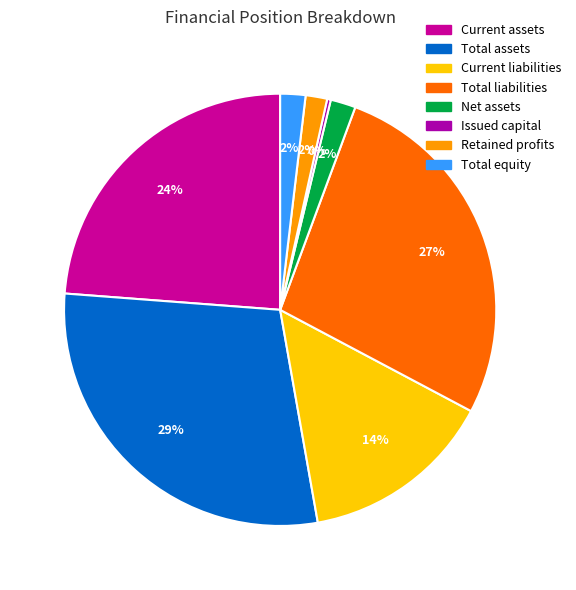

To the nearest percent, what is the difference between the largest and smallest slice percentages?

29%